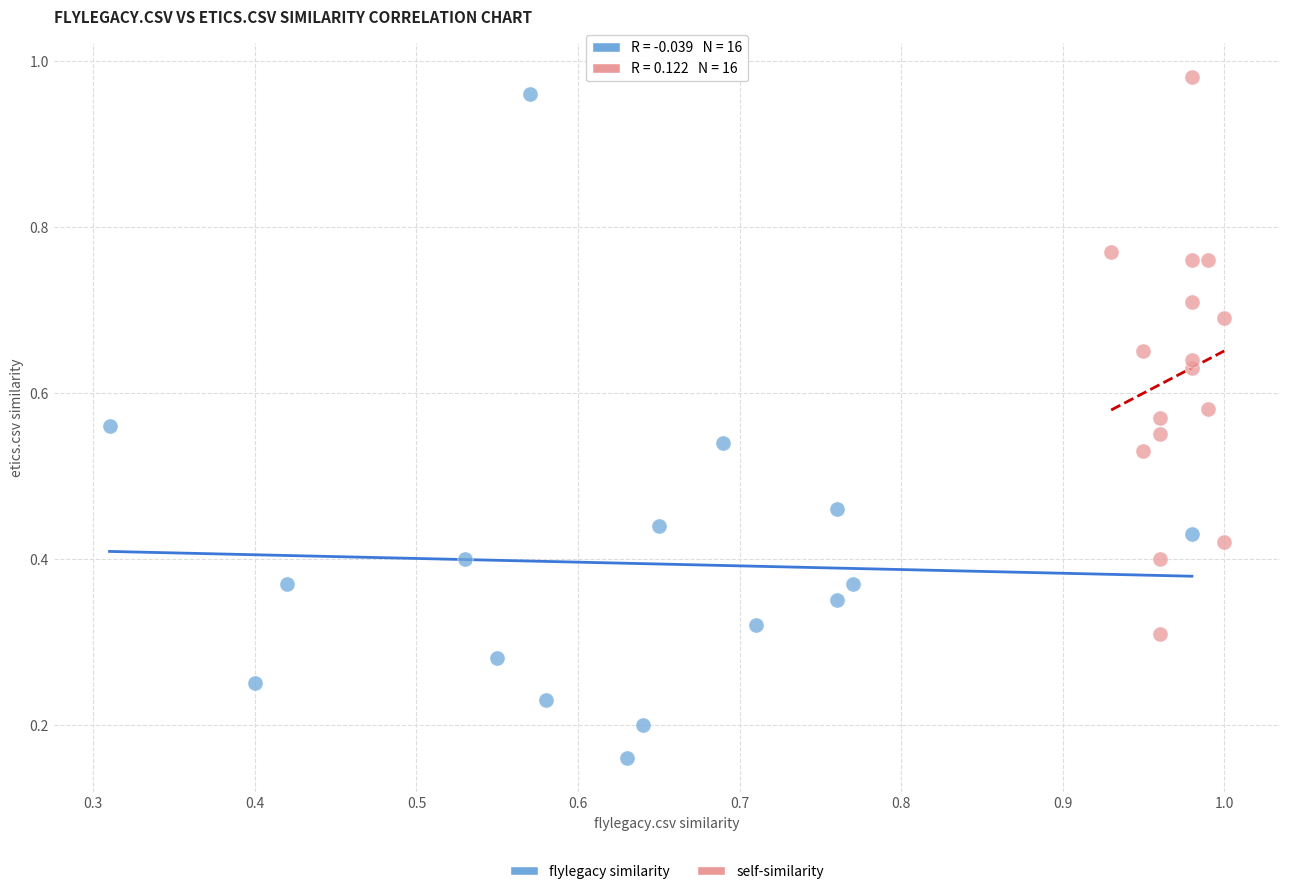

Which series has the widest spread of Y values?

flylegacy similarity